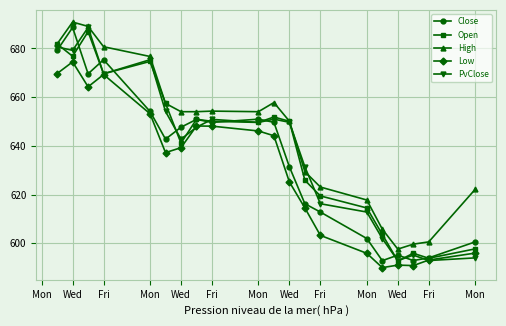

What is the maximum value for Close?

688.6